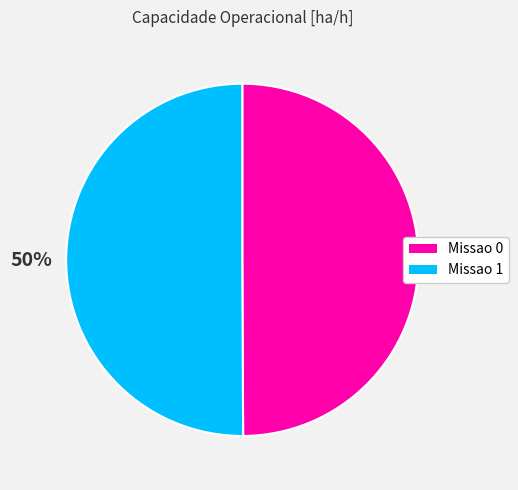

Is it true that Missao 0 is 50% of the pie?

True